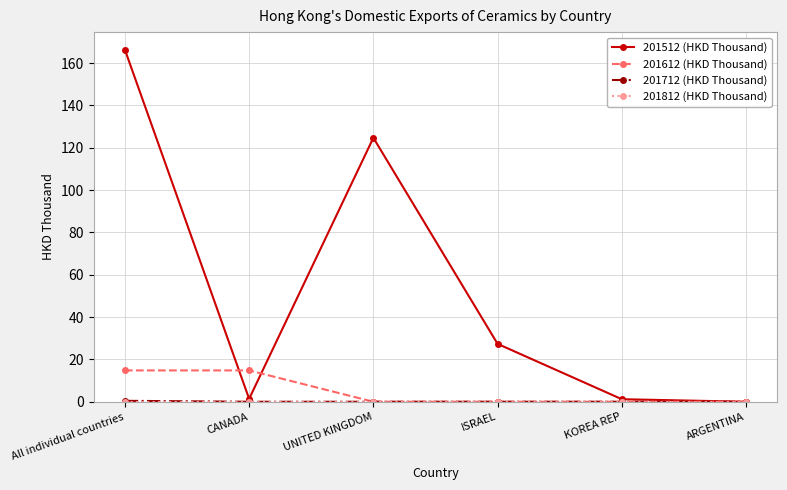

How many lines are shown in the chart?

4